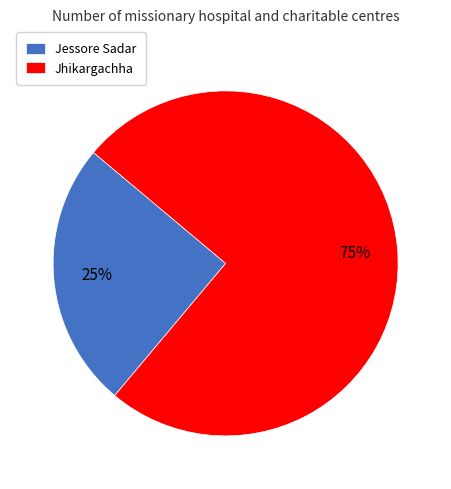

To the nearest percent, what is the difference between the Jessore Sadar and Jhikargachha slice percentages?

50%